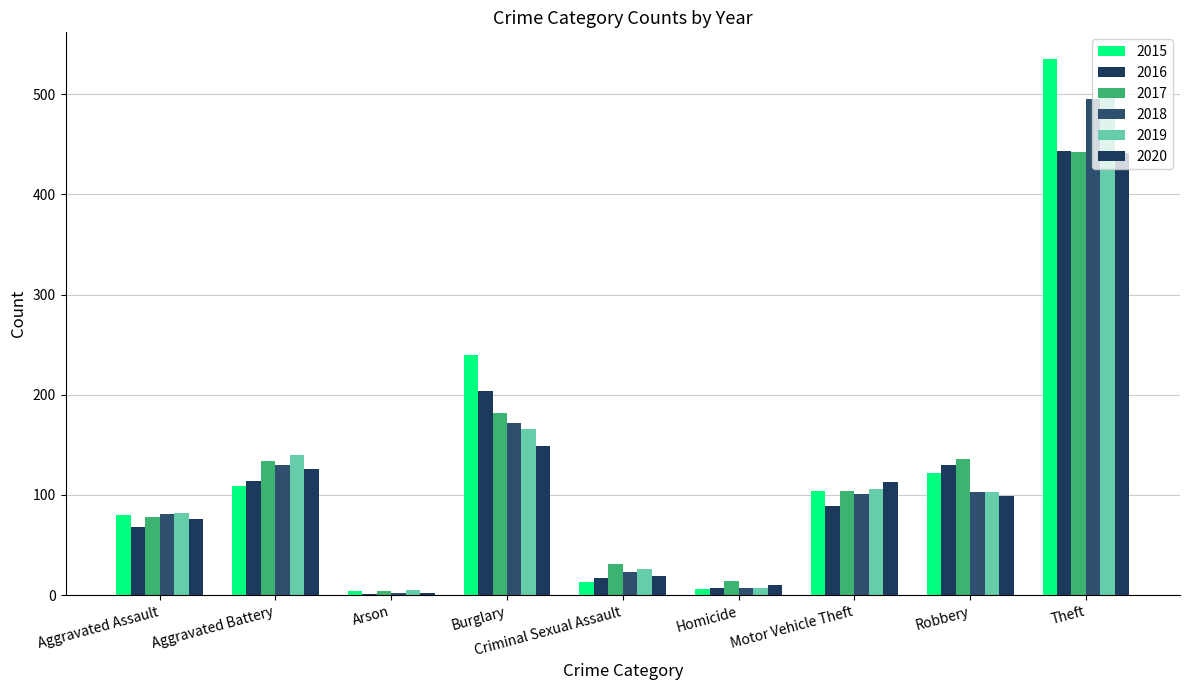

How many data points does each series have?

9